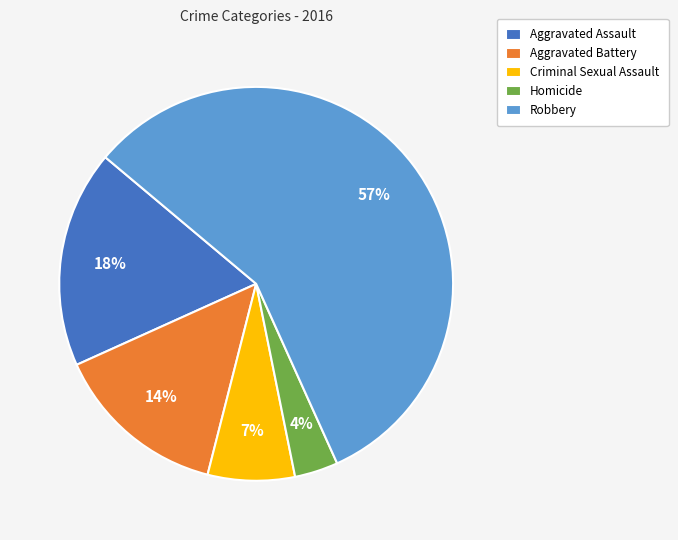

To the nearest percent, what is the average slice percentage?

20%